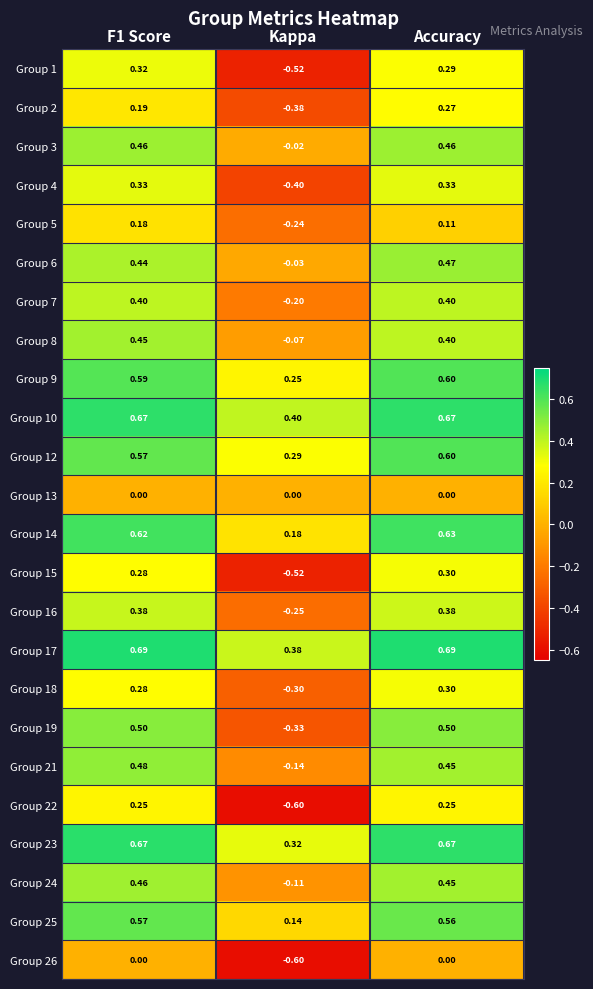

Is the value of Group 13 at Accuracy greater than the value of Group 8 at Kappa?

Yes